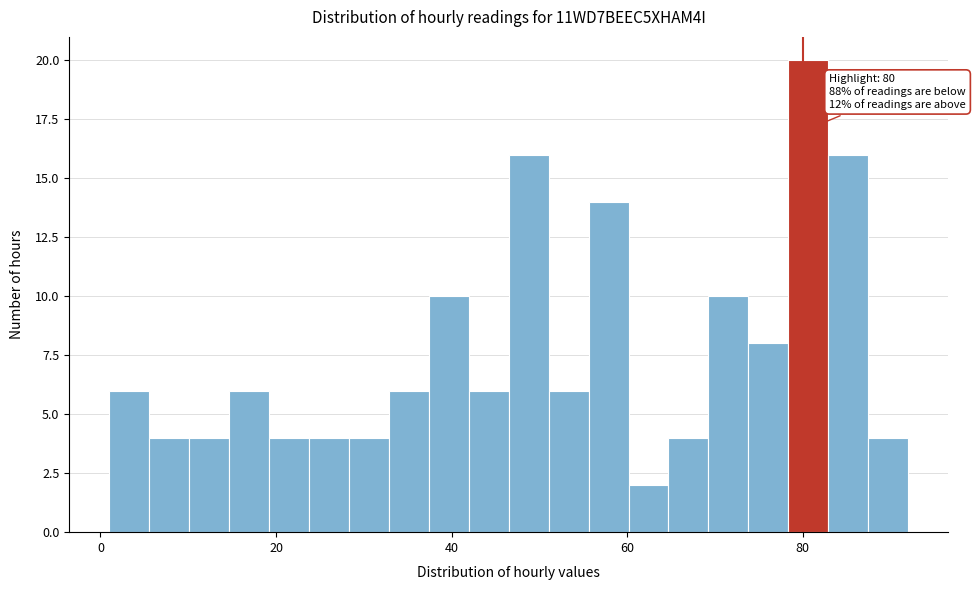

Read against the x-axis, roughly where is the centre of the tallest bar?

80